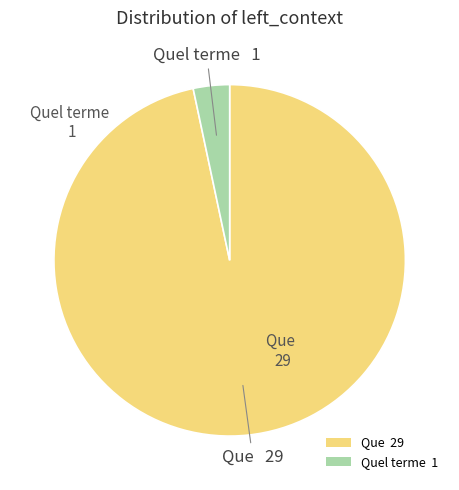

Count the number of slices in the pie.

2